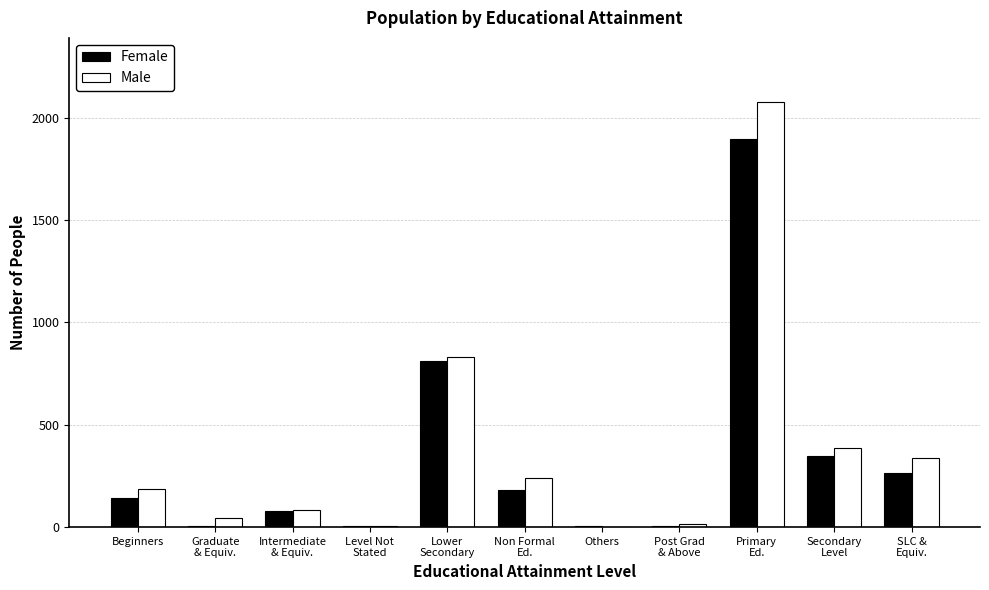

What is the maximum value shown in the chart?

2078